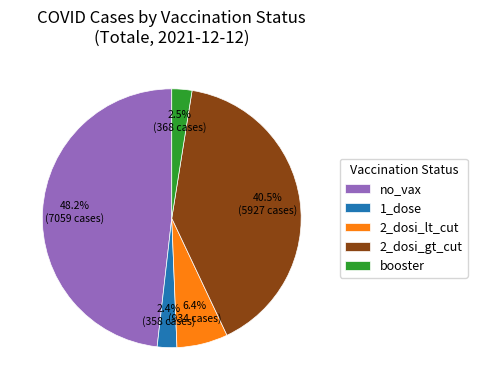

Combined, do no_vax and 1_dose account for over 50%?

Yes